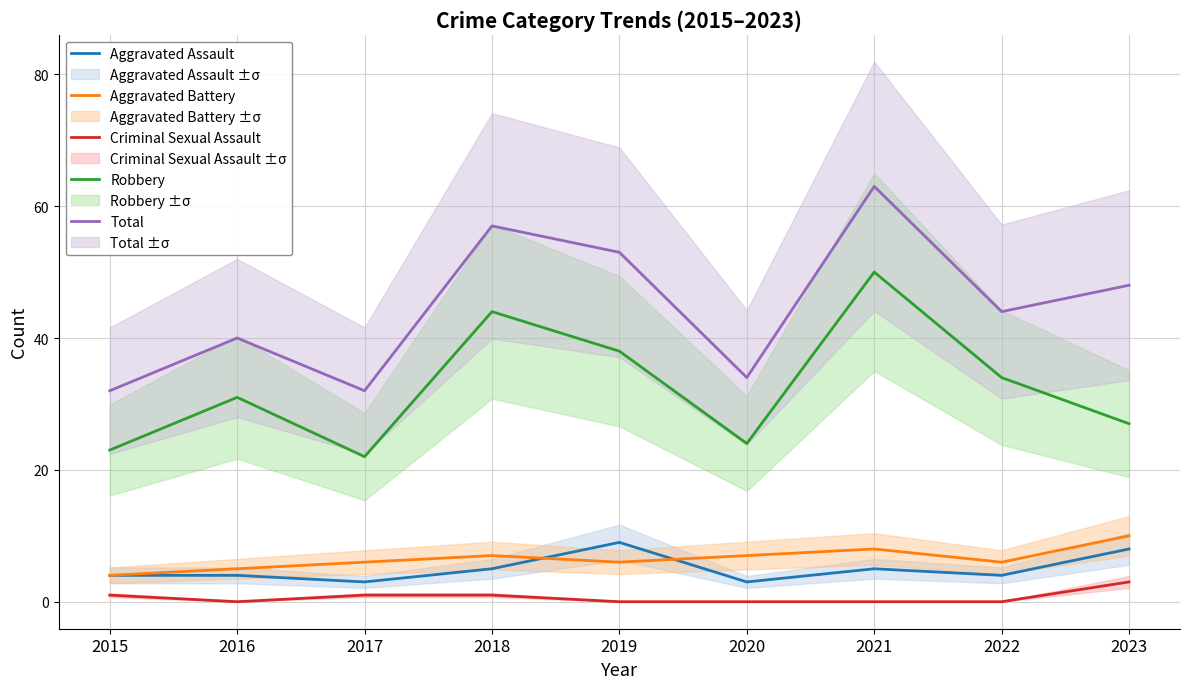

Rank the series by their maximum value, from lowest to highest.

Criminal Sexual Assault, Aggravated Assault, Aggravated Battery, Robbery, Total